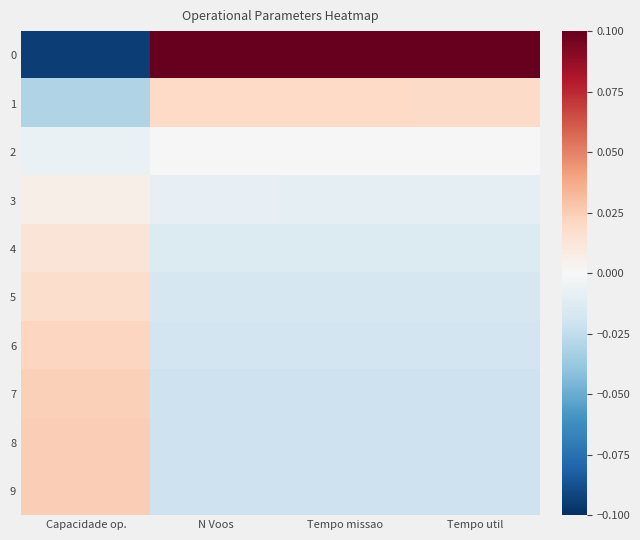

What is the greatest value displayed?

0.1